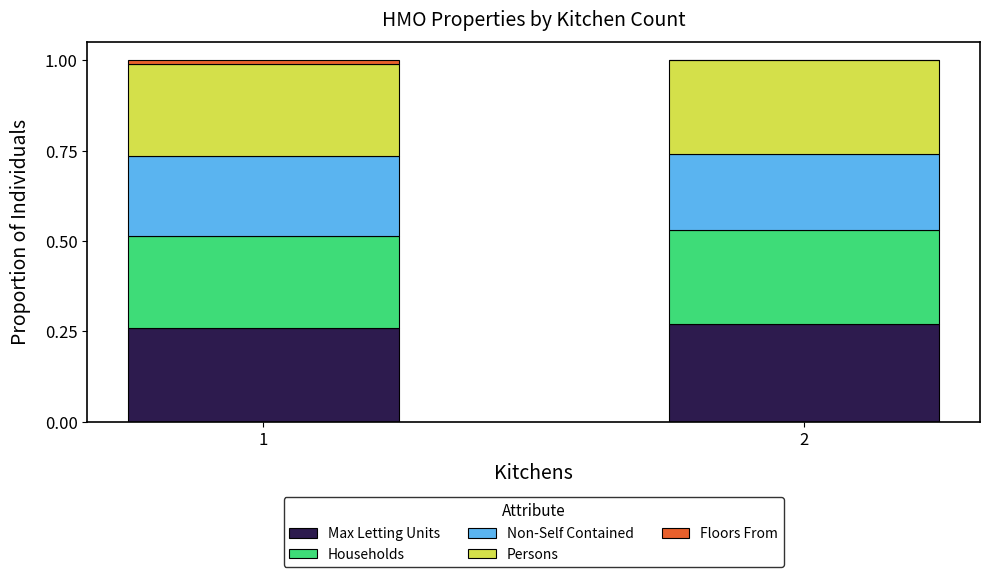

Count the number of categories in the chart.

2